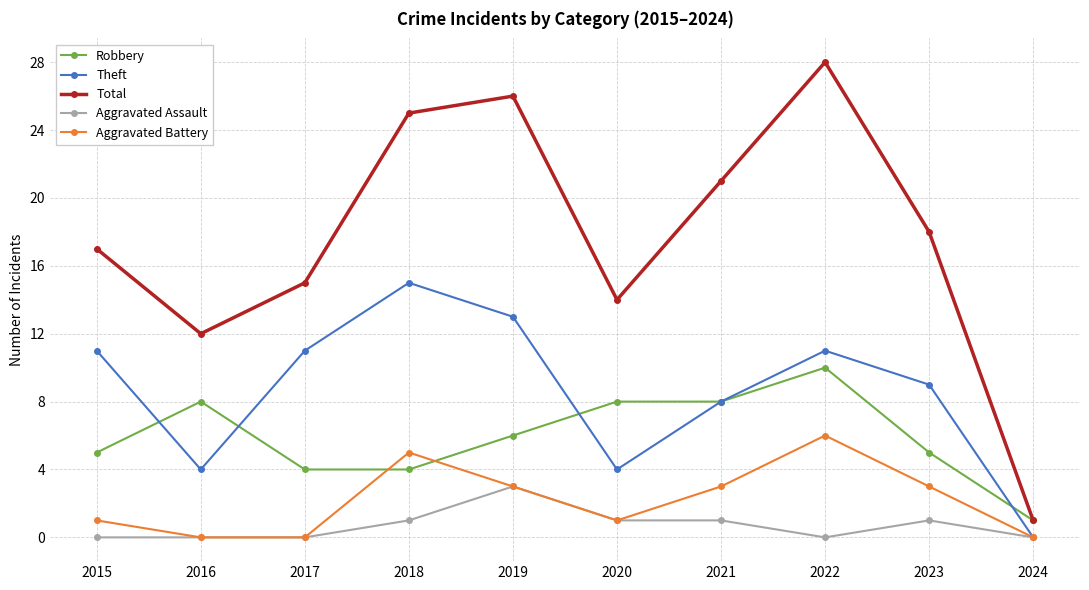

What is the spread (max minus min) of values at 2021?

20